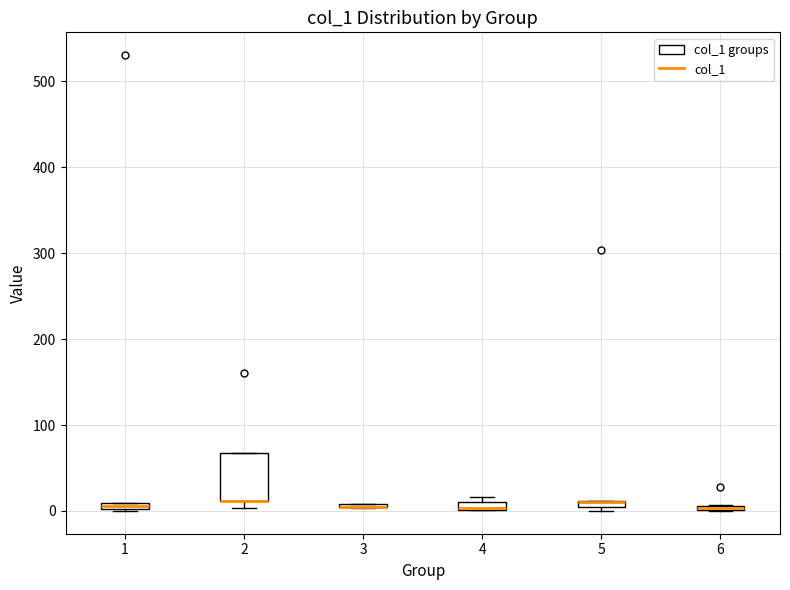

Which box is the tallest, from its lower edge to its upper edge?

2